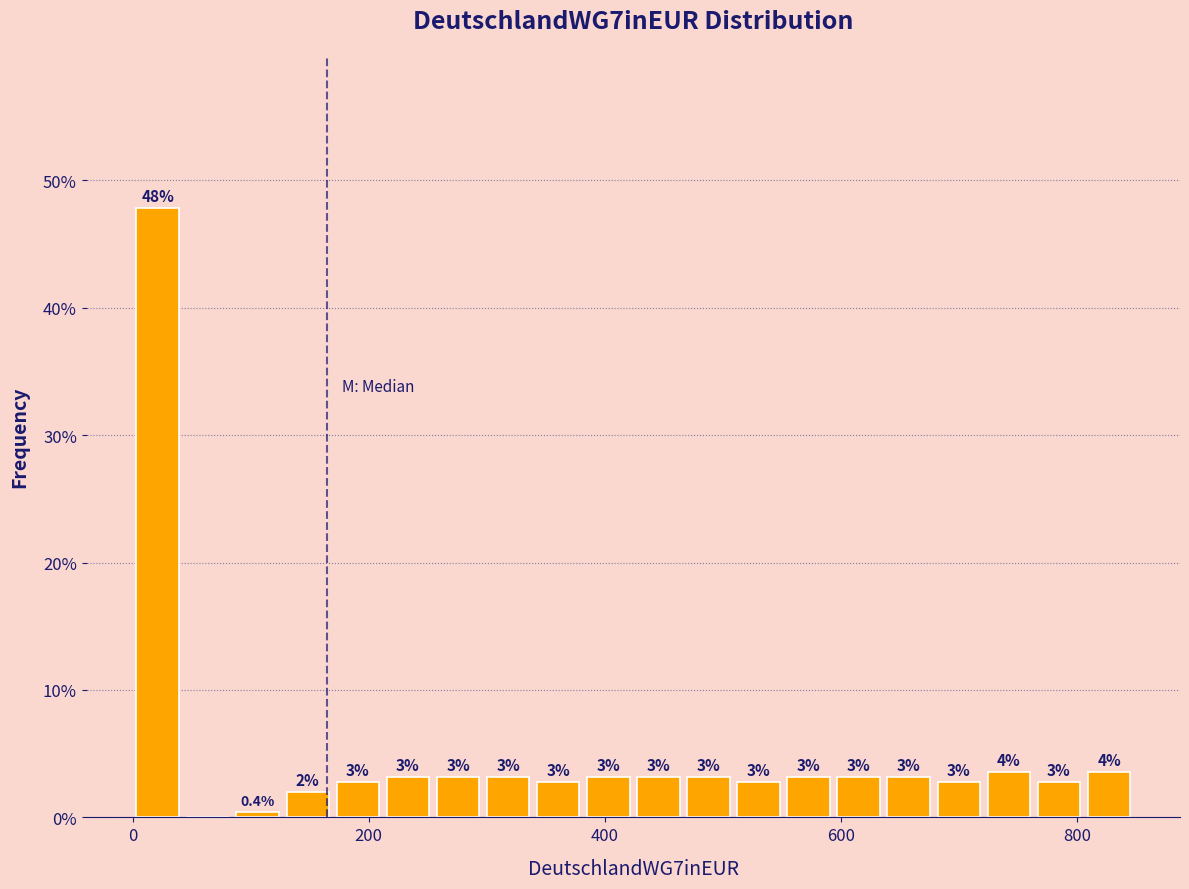

Read against the x-axis, roughly where is the centre of the tallest bar?

20